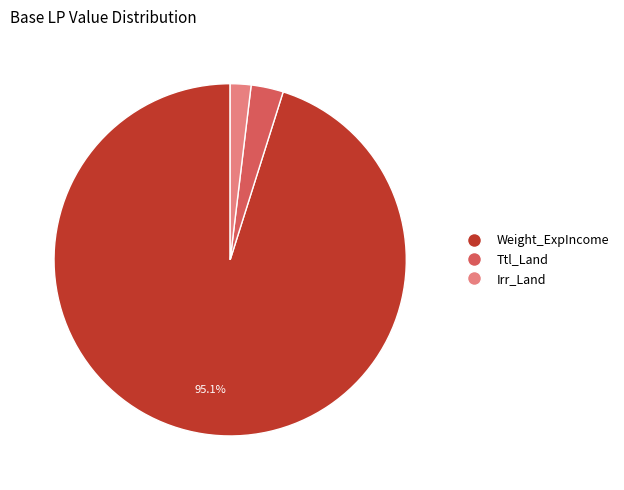

Which category has the smallest portion of the pie?

Irr_Land